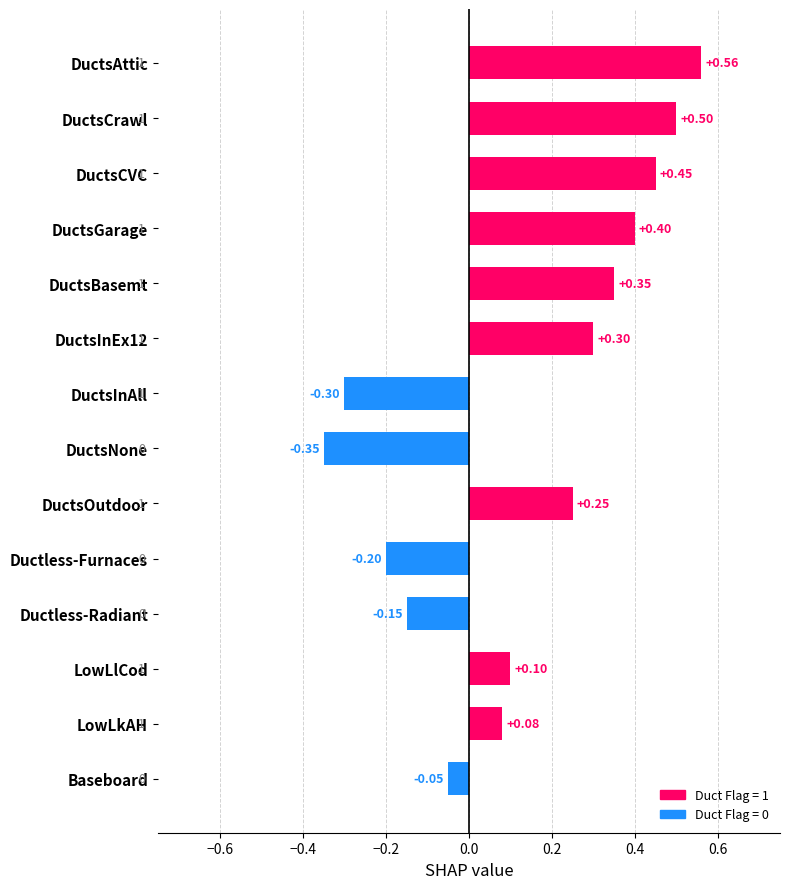

List the labels in order of value, smallest first.

DuctsNone, DuctsInAll, Ductless-Furnaces, Ductless-Radiant, Baseboard, LowLkAH, LowLlCod, DuctsOutdoor, DuctsInEx12, DuctsBasemt, DuctsGarage, DuctsCVC, DuctsCrawl, DuctsAttic